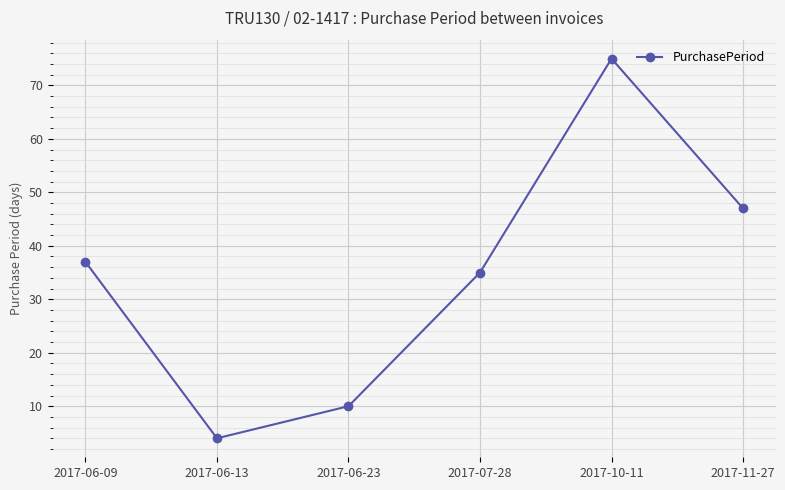

Read the value at 2017-11-27, to the nearest 5.

45